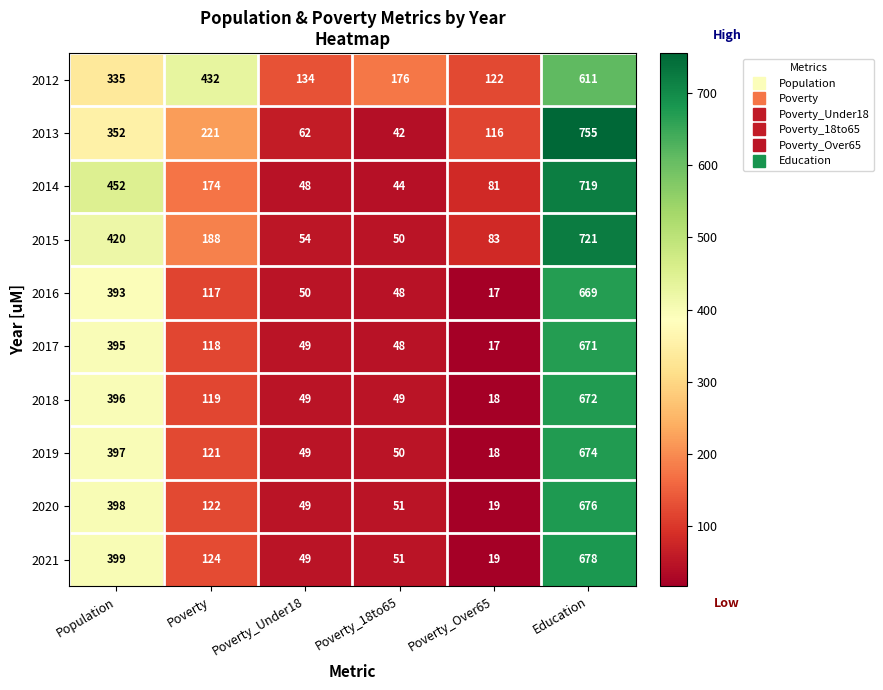

At how many categories does at least one series exceed 522?

1